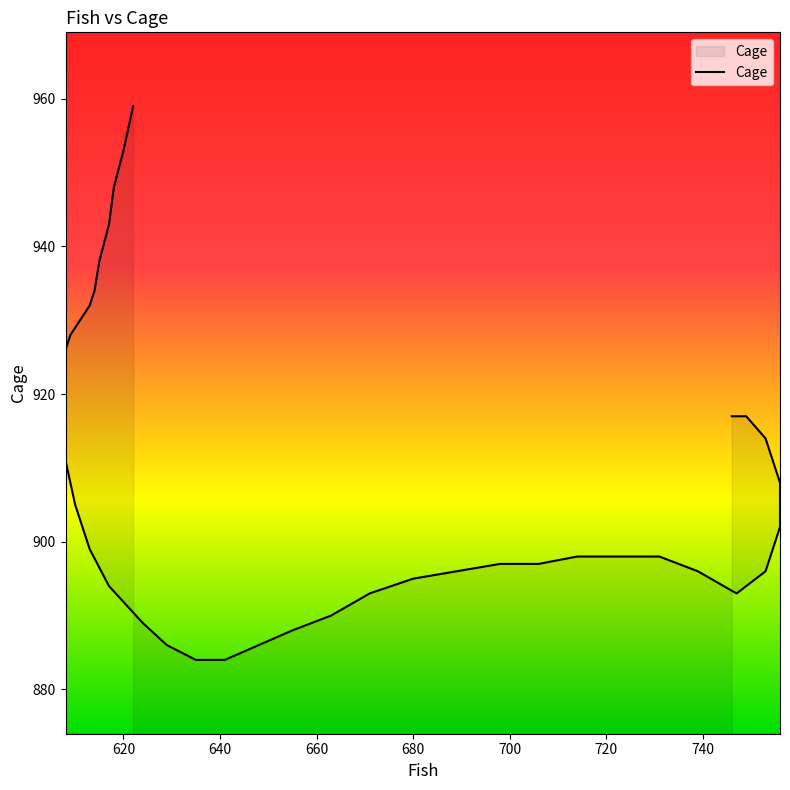

How many data points are less than 902?

20